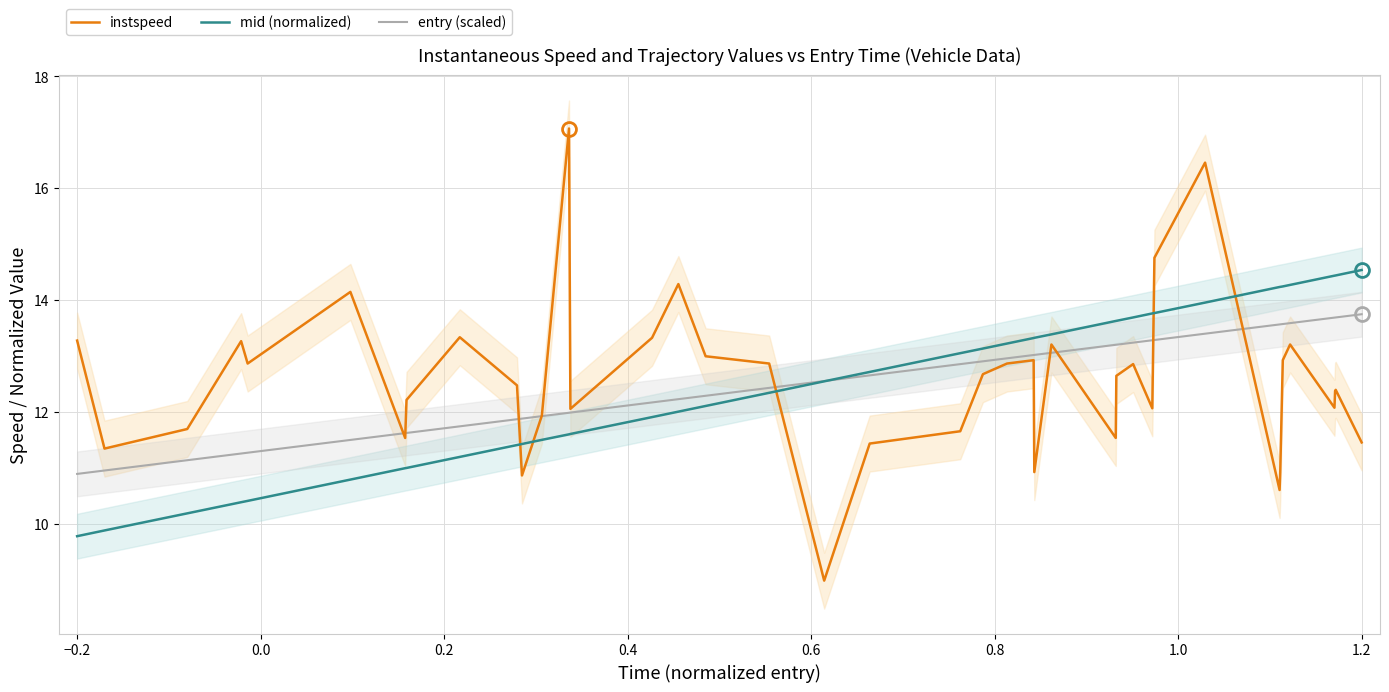

After their last crossing, which series has the higher values: mid (normalized) or instspeed?

mid (normalized)